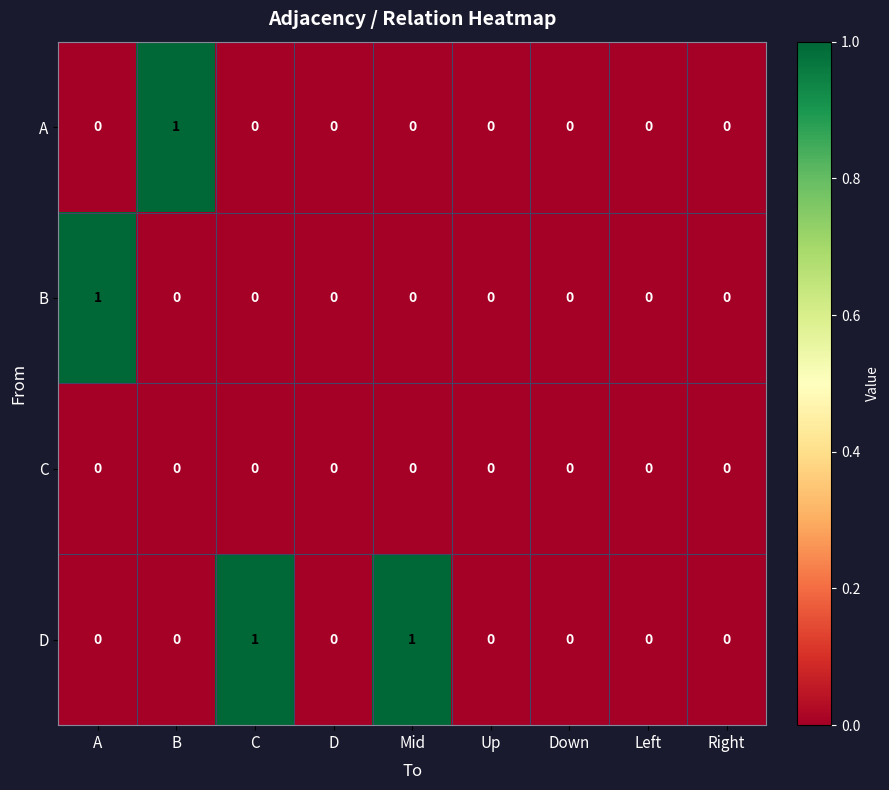

The value of A at Mid is 0. True or false?

True